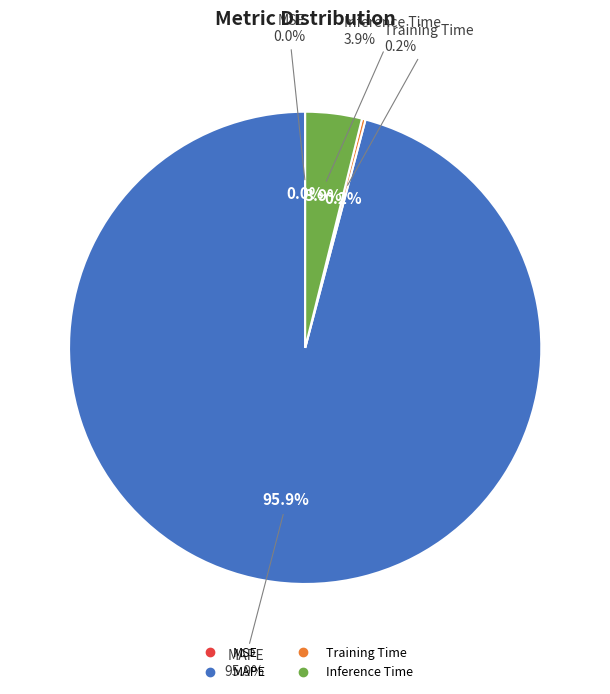

What is the smallest slice in the pie chart?

MSE